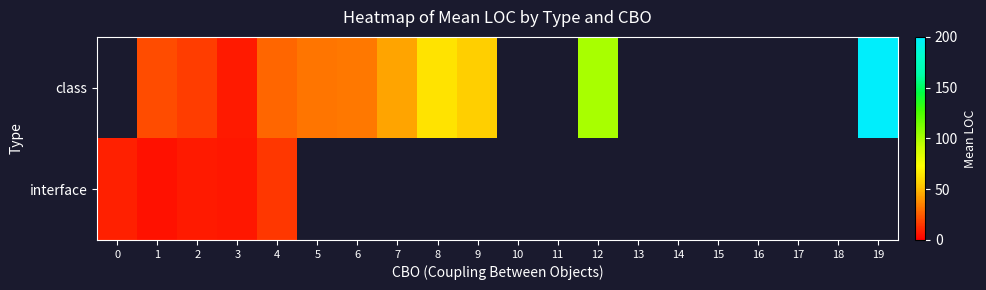

Is the value of class at 5 greater than the value of interface at 16?

No